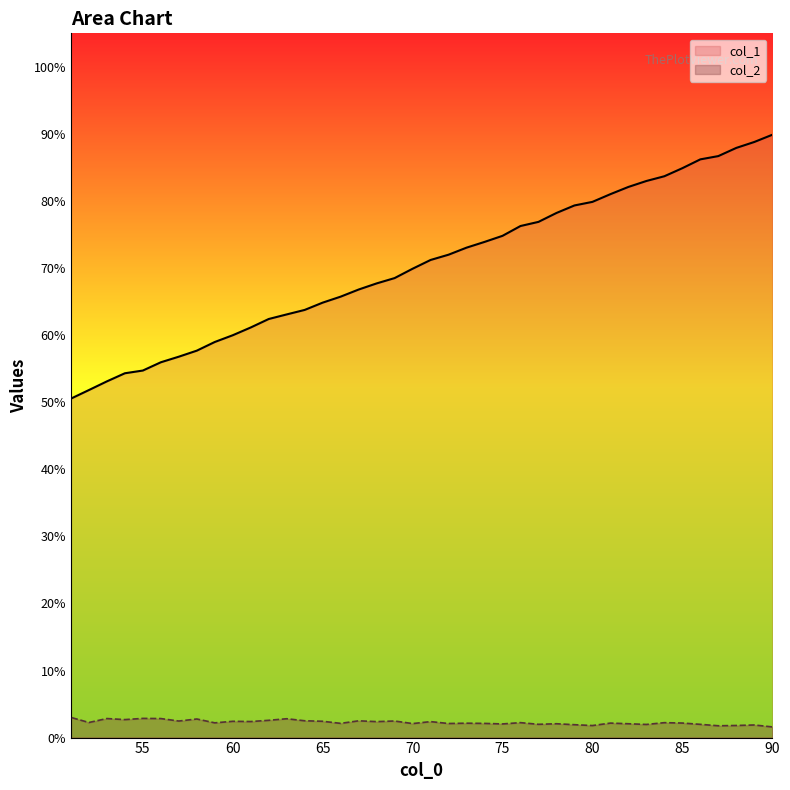

List the series in order of their overall mean, highest first.

col_1, col_2